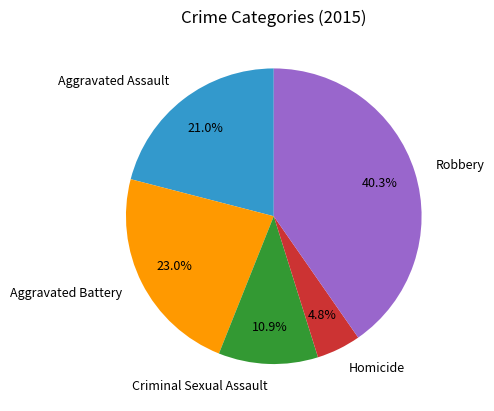

Does Aggravated Assault account for over 50% of the chart?

No